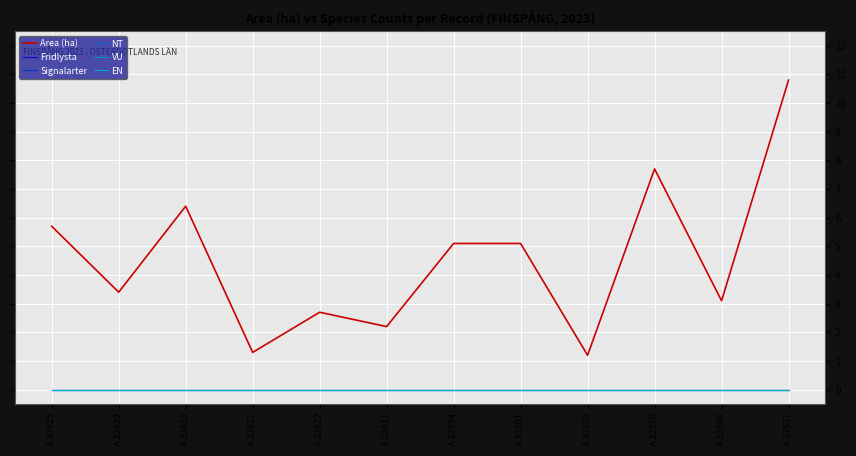

Is this an area chart (filled region under the line)?

No